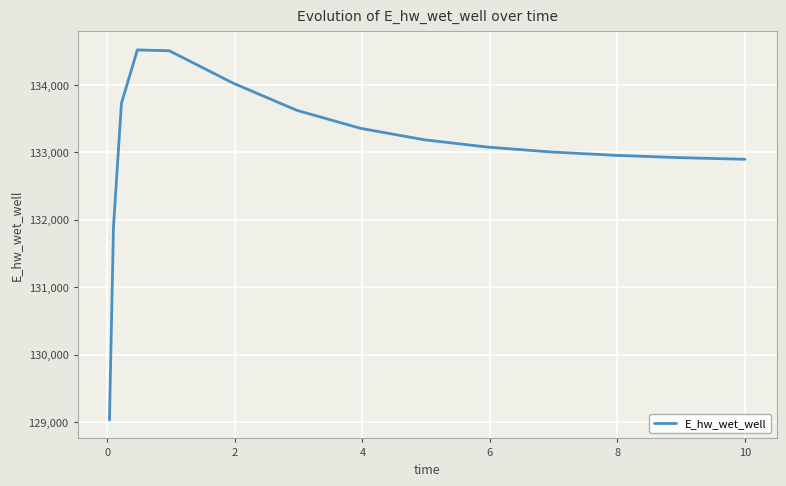

What is the difference between the maximum and minimum values?

5490.0